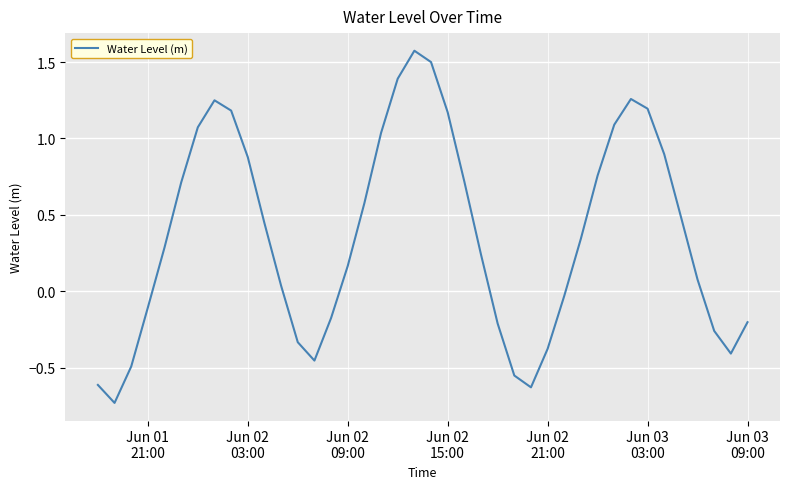

What is the difference between the maximum and minimum values?

2.3